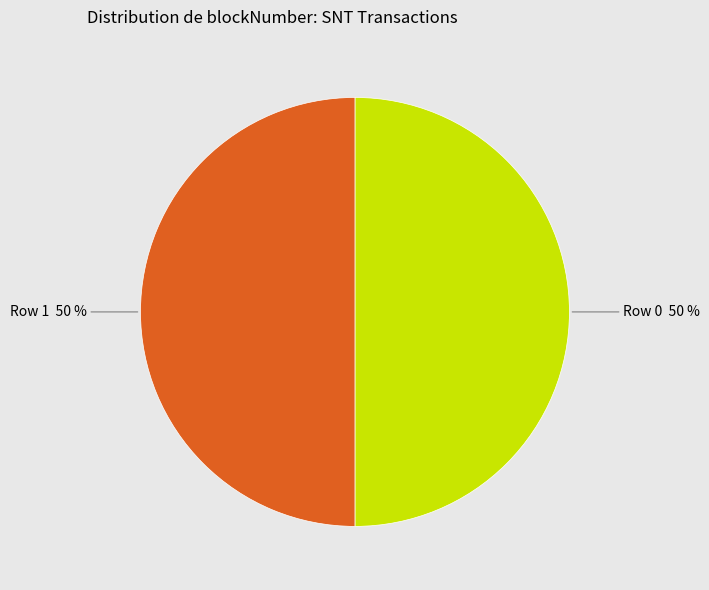

Approximately how many times larger is the value at Row 1 50 % compared to Row 0 50 %?

1.0